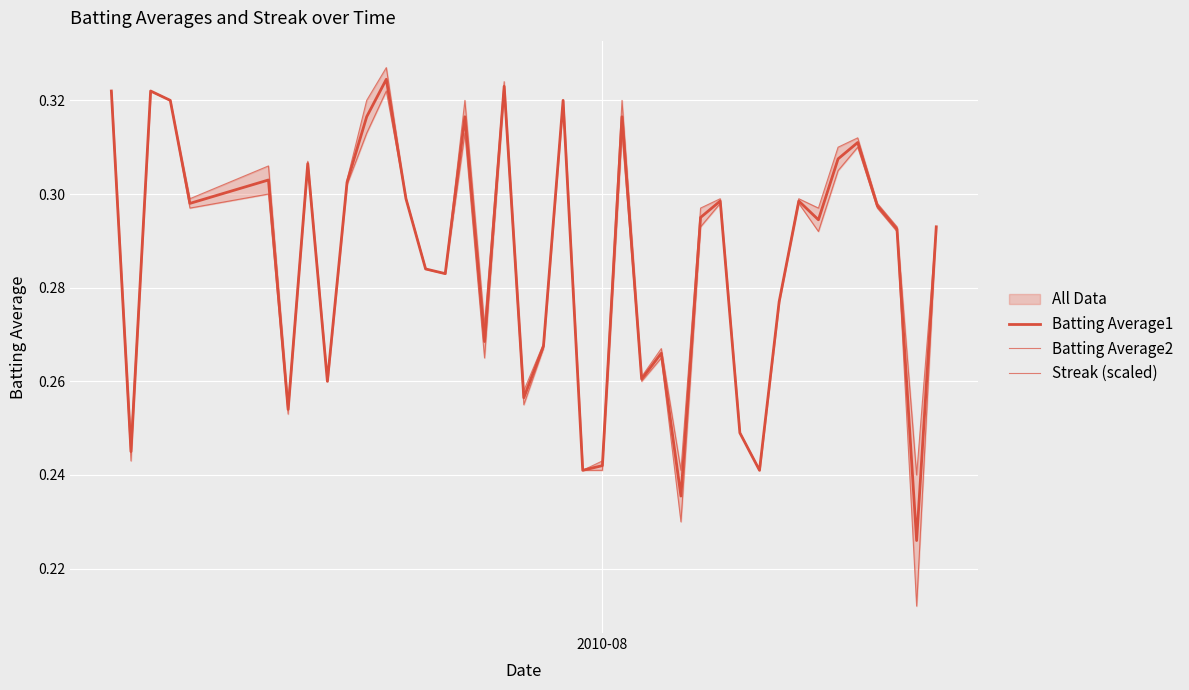

True or false: Batting Average1 and Streak (scaled) intersect in this chart.

False